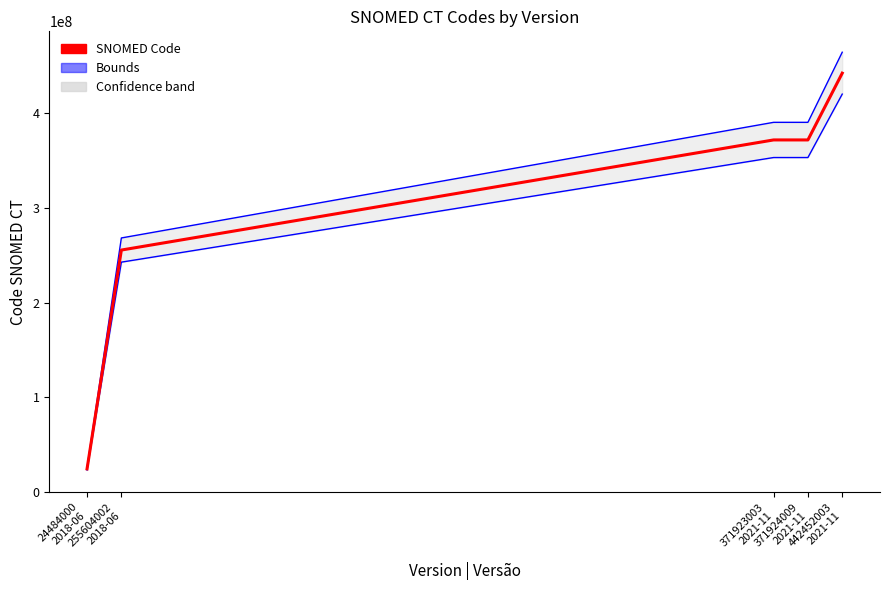

Reading right to left, list all the values displayed in this chart.

Upper bound: 442452003
2021-11=464574603.2	371924009
2021-11=390520209.4	371923003
2021-11=390519153.2	255604002
2018-06=268384202.1	24484000
2018-06=25708200.0
Lower bound: 442452003
2021-11=420329402.8	371924009
2021-11=353327808.6	371923003
2021-11=353326852.8	255604002
2018-06=242823801.9	24484000
2018-06=23259800.0
SNOMED Code: 442452003
2021-11=442452003.0	371924009
2021-11=371924009.0	371923003
2021-11=371923003.0	255604002
2018-06=255604002.0	24484000
2018-06=24484000.0